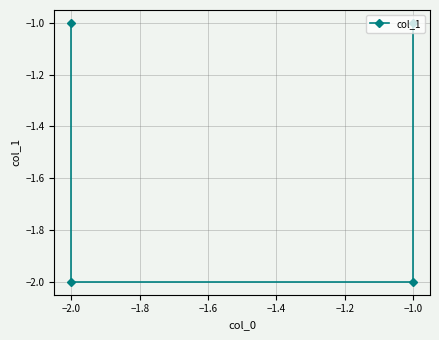

The value at −2.0 is -2. True or false?

True